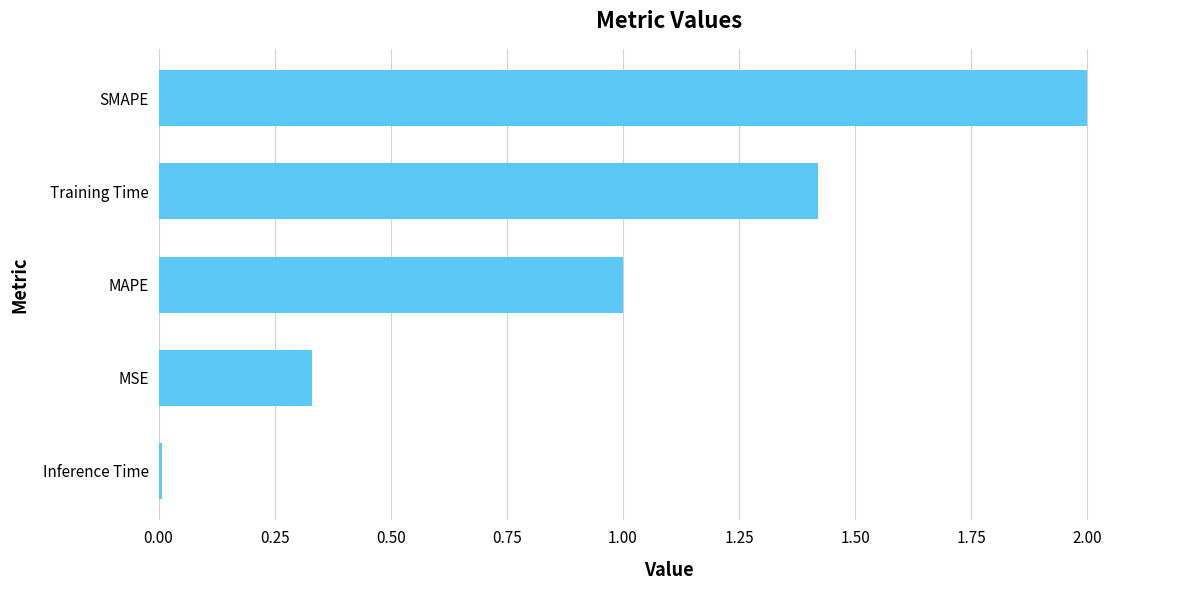

List the labels in order of value, largest first.

SMAPE, Training Time, MAPE, MSE, Inference Time